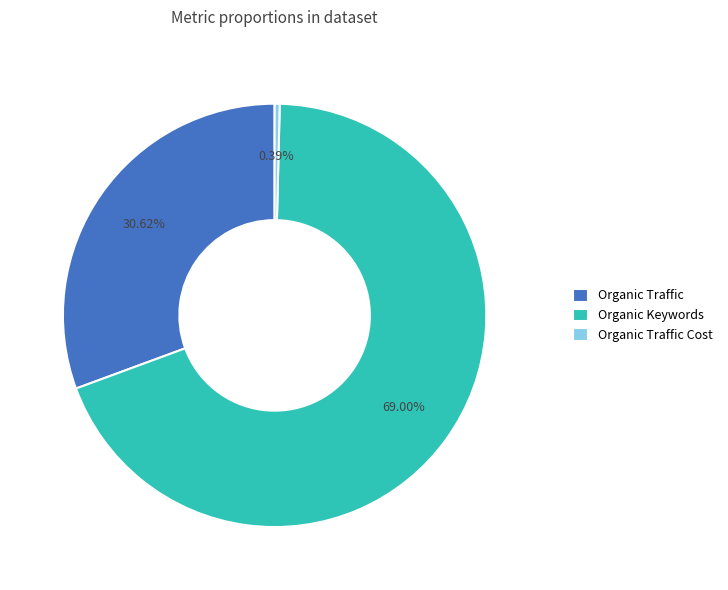

Is Organic Keywords the majority of the pie?

Yes